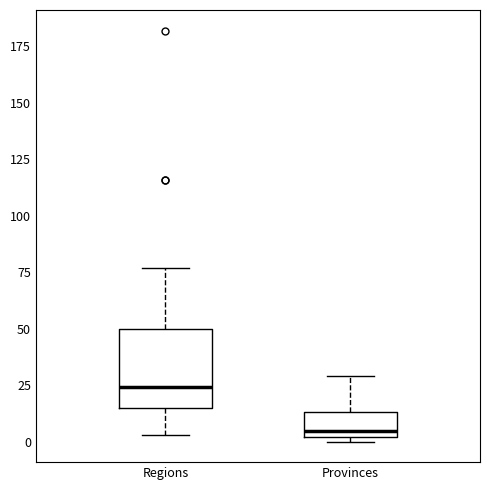

Reading left to right, read every box against the y-axis: the position of its median line, the range the box covers, and the ends of its whiskers. The values are not printed on the chart, so give them approximately, as read against the axis.

Regions: median 25, box 15 to 50, whiskers 5 to 75
Provinces: median 5, box 0 to 15, whiskers 0 (just below the box's lower edge) to 30